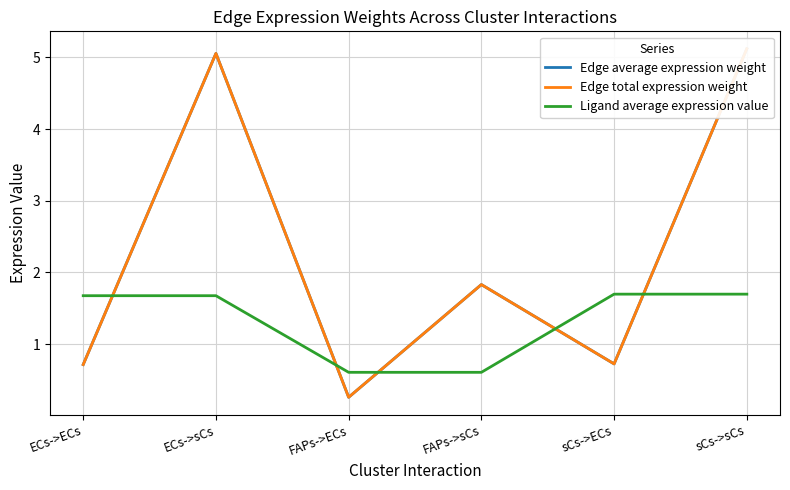

Which series has the largest total across all categories?

Edge average expression weight